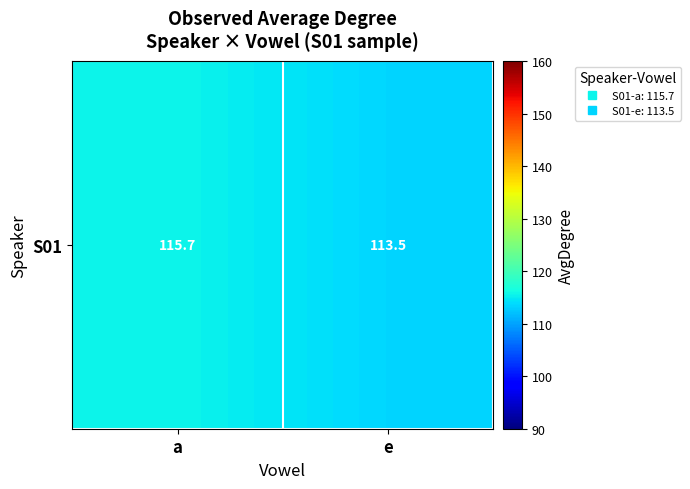

What is the smallest value displayed?

113.5